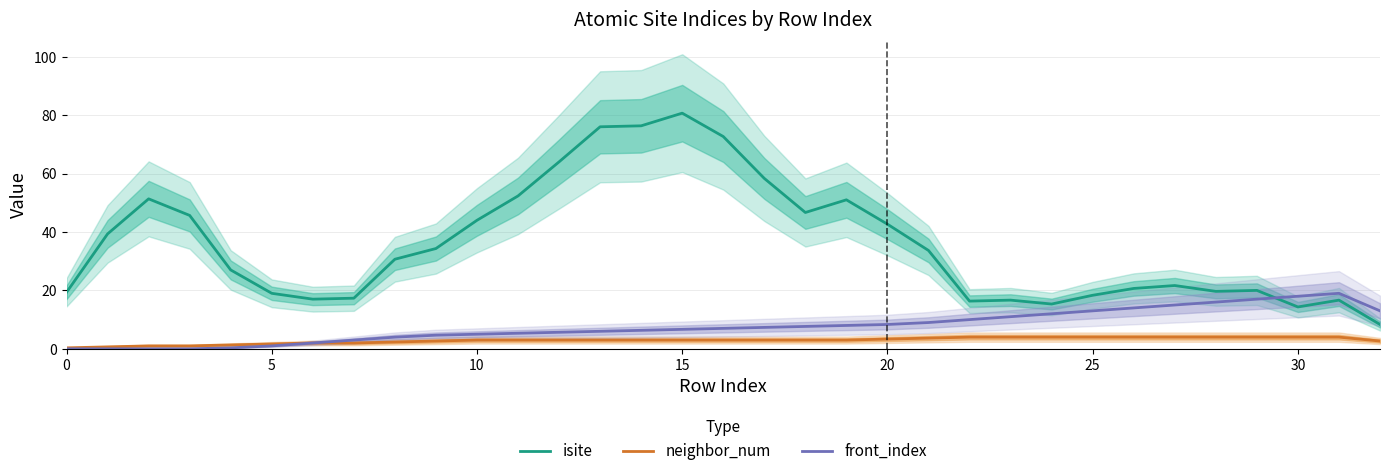

What is the highest value of the isite series?

80.7